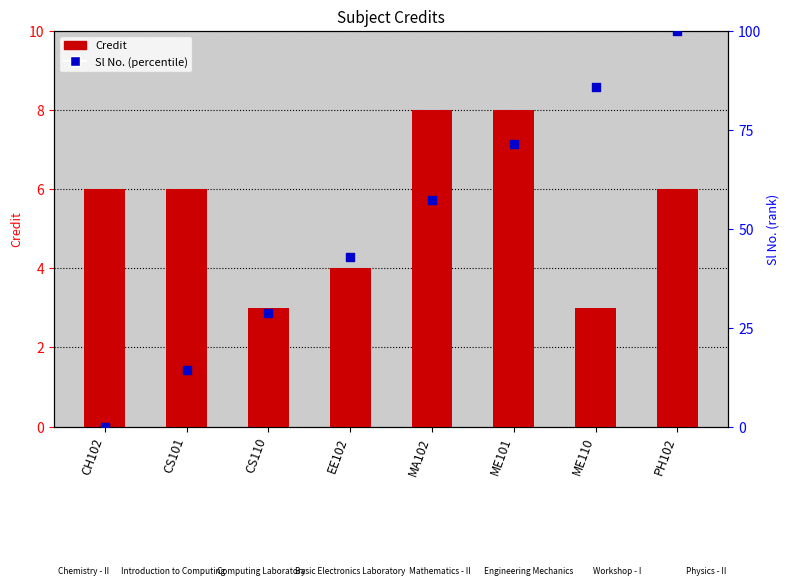

Which series has the largest total across all categories?

Sl No. (percentile)